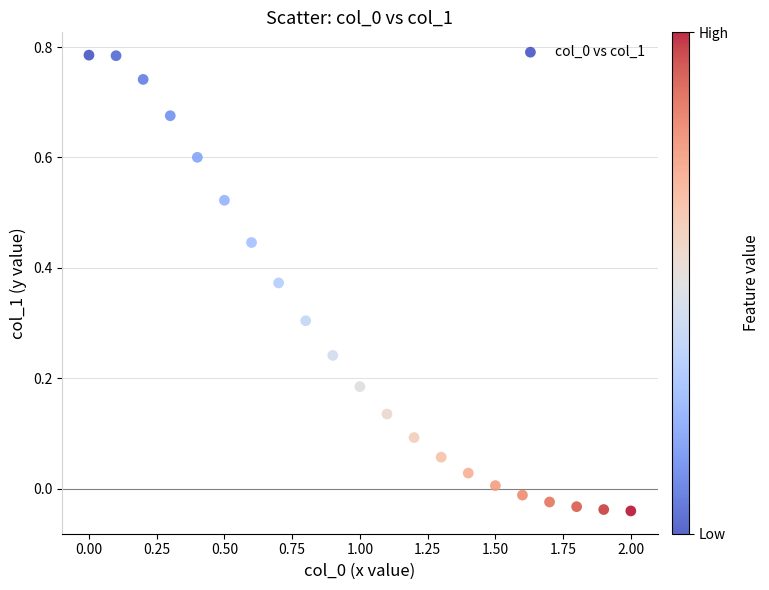

What is the range of X values (max minus min)?

2.0